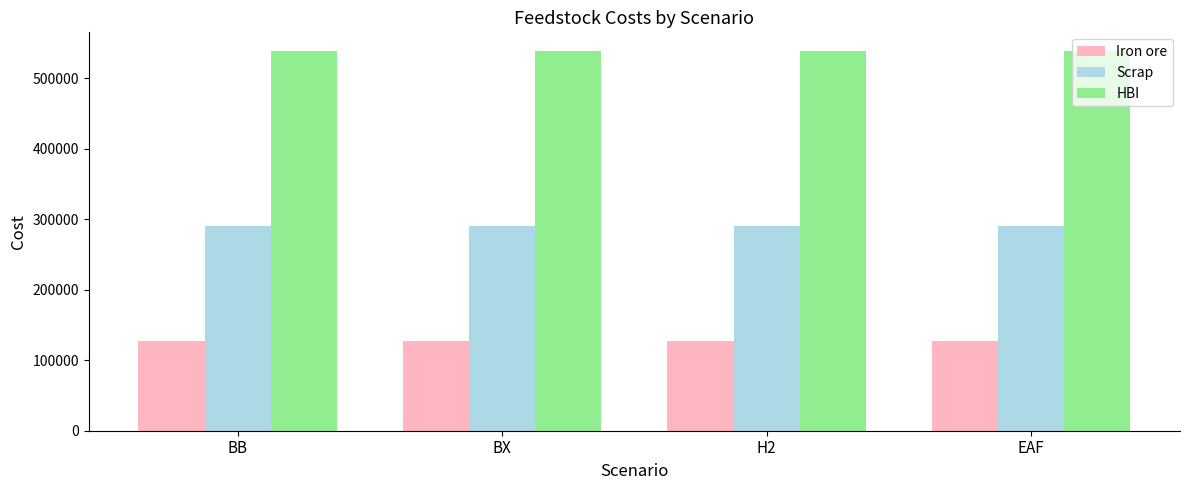

Is the value of Scrap at BB greater than the value of Iron ore at BX?

Yes